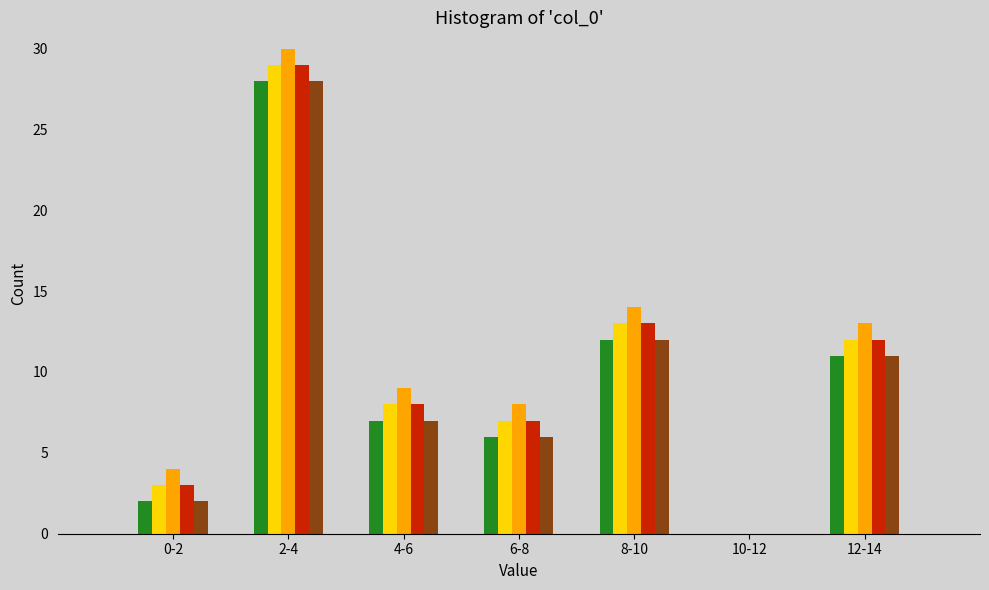

At which category is the sum across all series the highest?

2-4